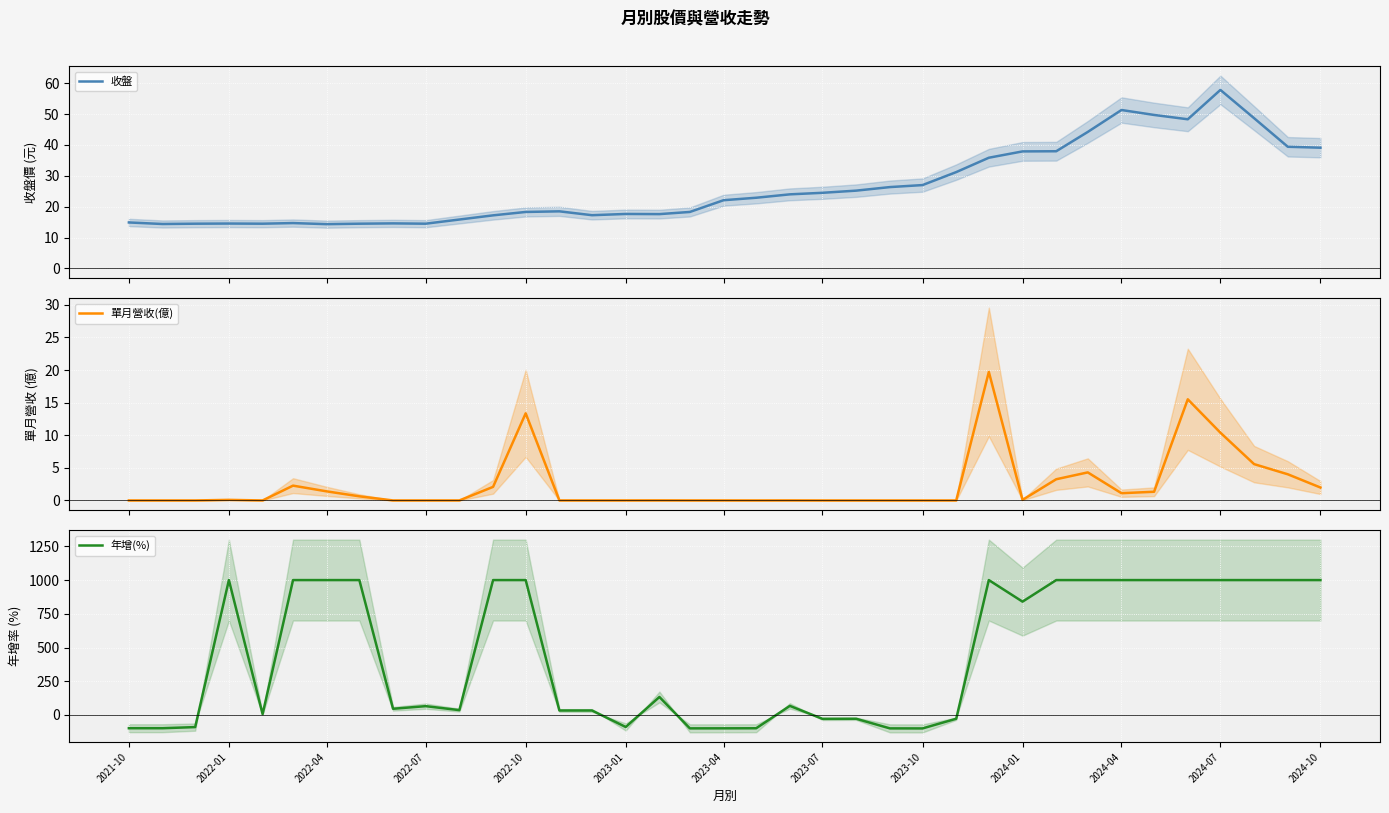

What is the minimum value for 年增(%)?

-99.9